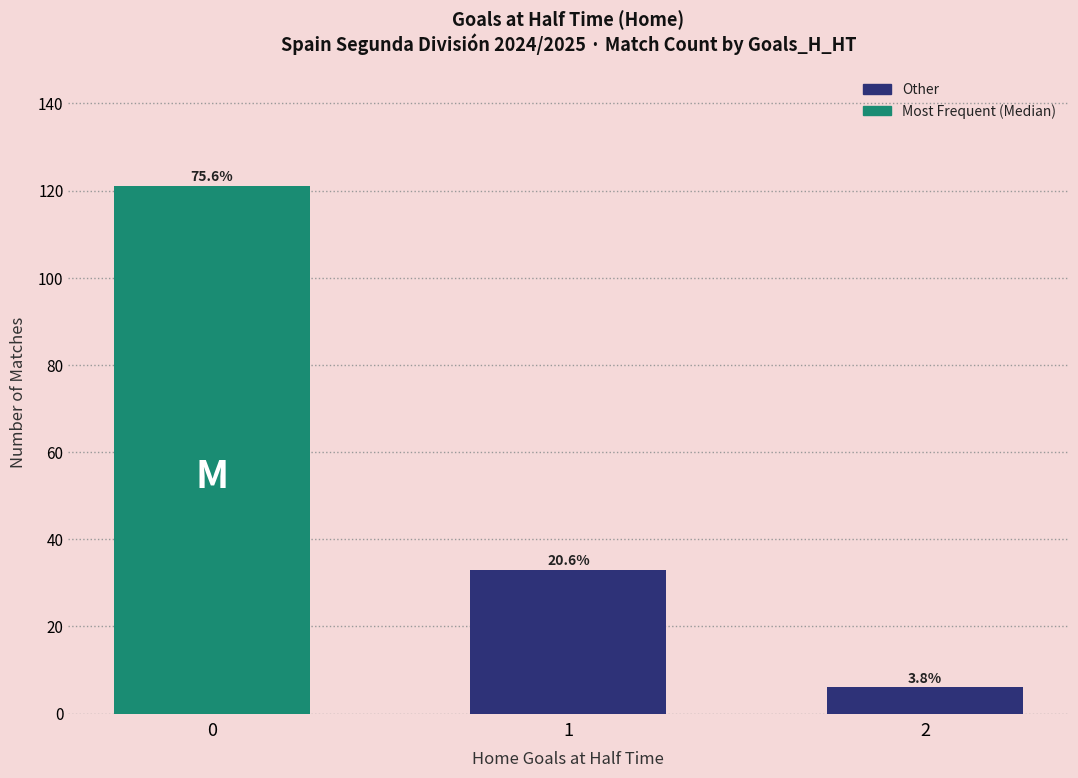

Reading left to right, transcribe all the data shown in this chart.

0=121	1=33	2=6